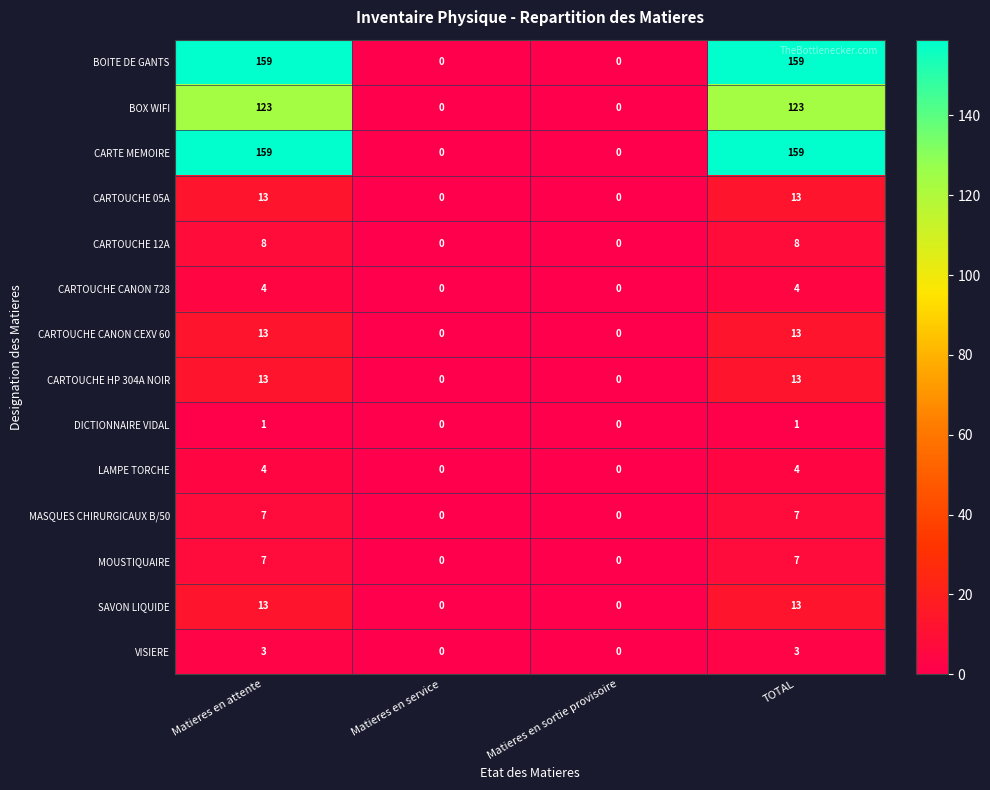

What is the total value across all series at TOTAL?

527